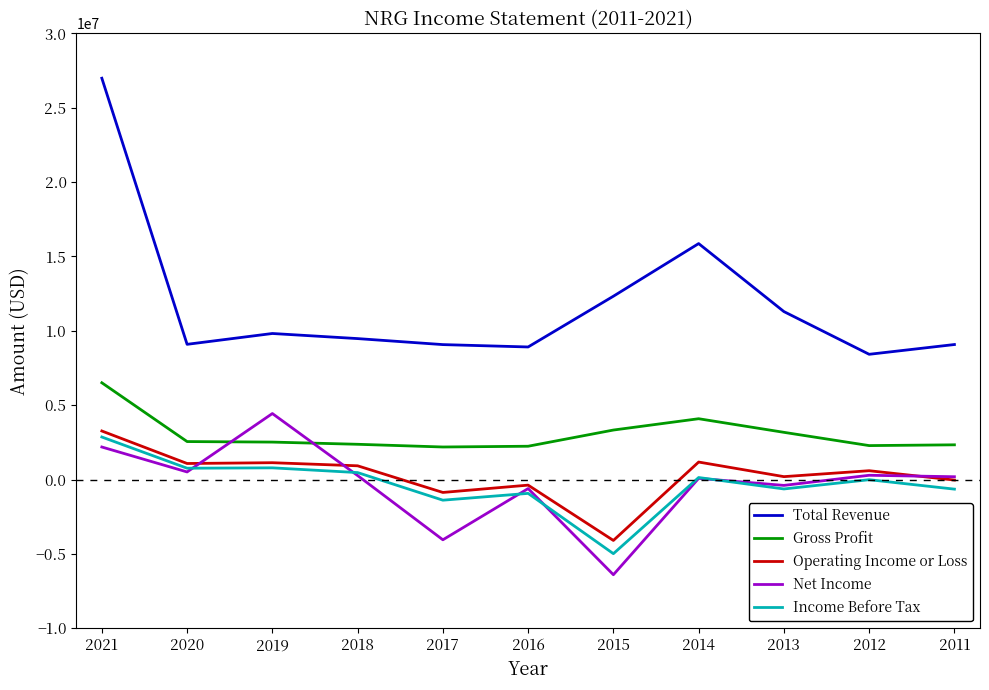

What is the average value of the Total Revenue series?

11851091